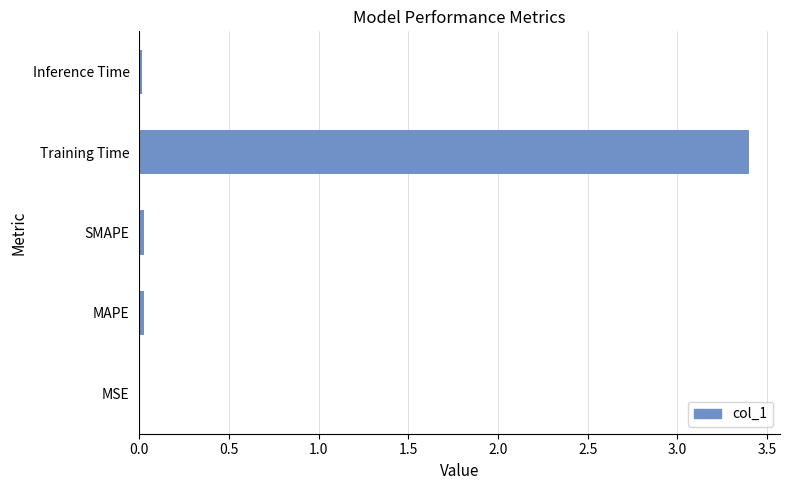

What is the sum of all values?

3.5